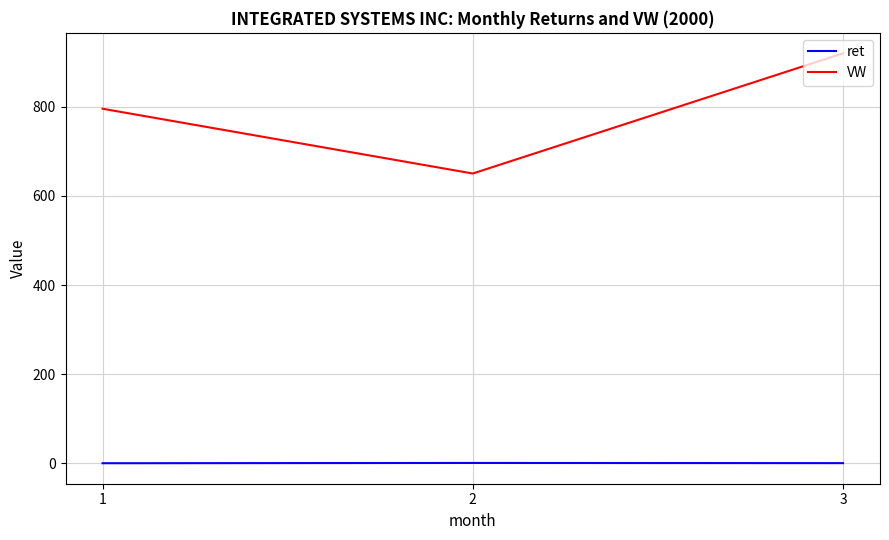

Is the value of ret at 2 greater than the value of VW at 2?

No